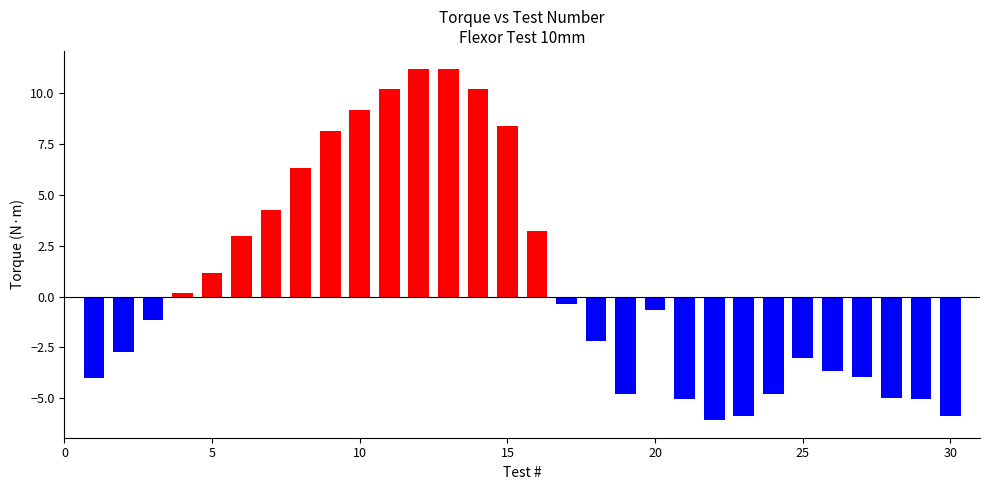

What is the maximum value shown in the chart?

11.2